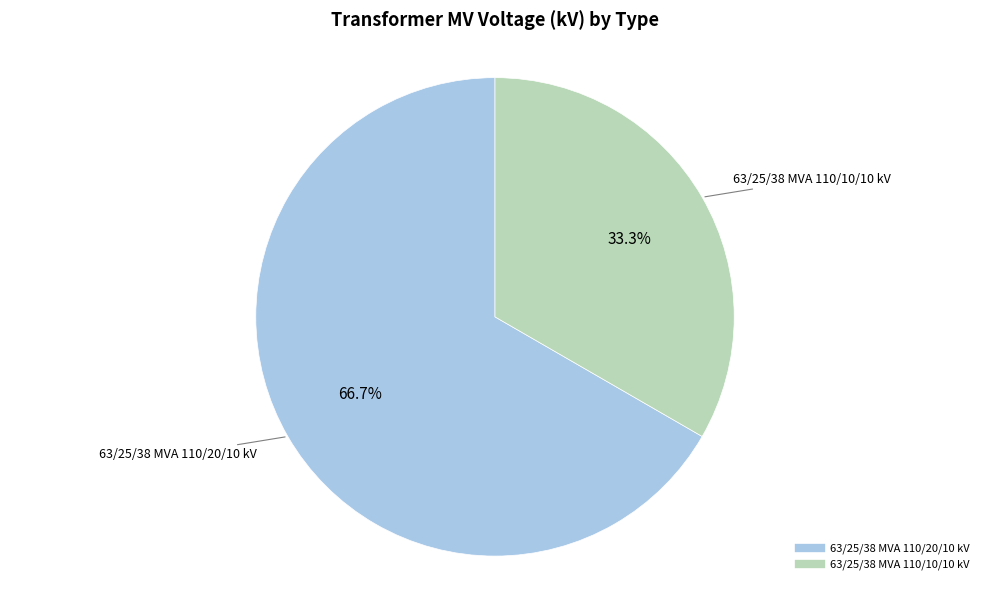

What percentage is the 63/25/38 MVA 110/20/10 kV slice, to the nearest percent?

67%